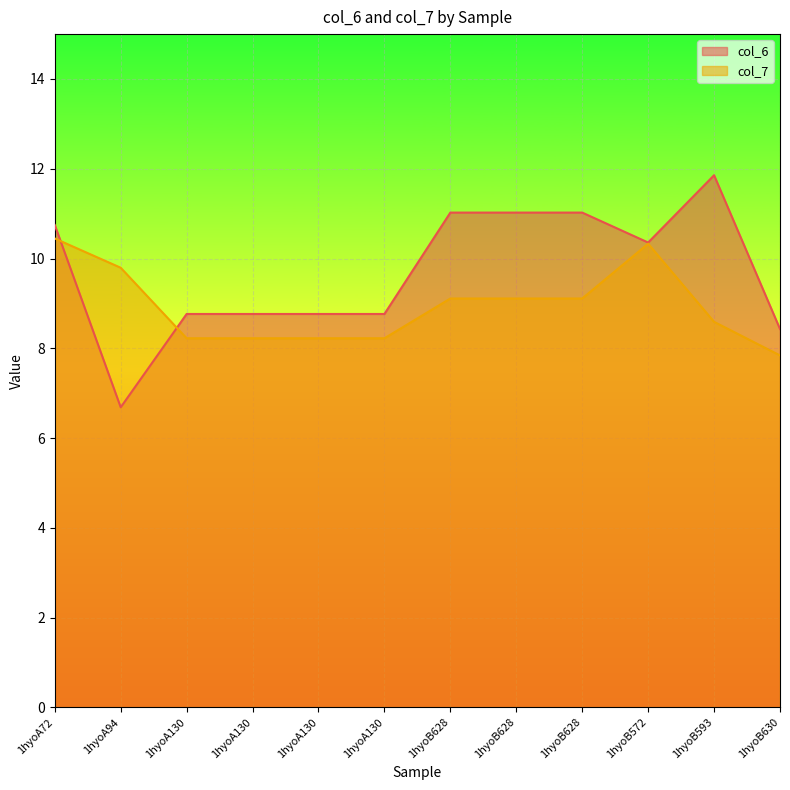

At which label does col_6 reach its peak?

1hyoB593